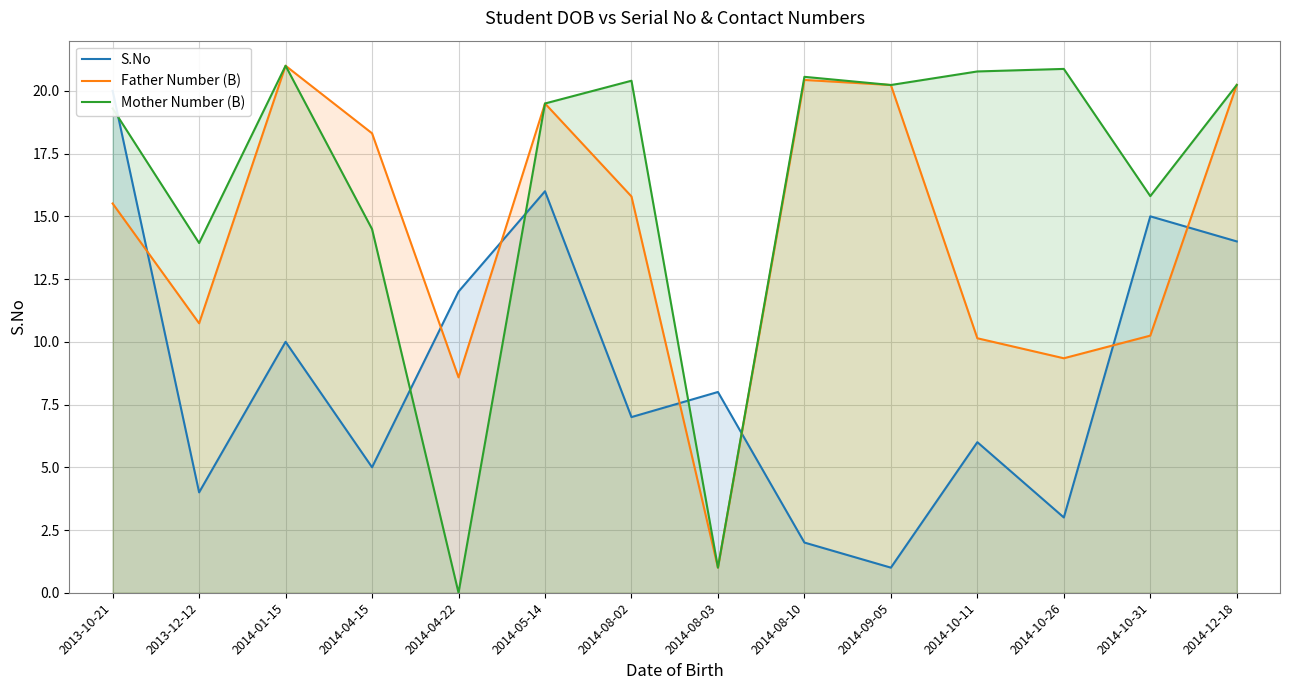

What is the label of the 8th point from the right?

2014-08-02